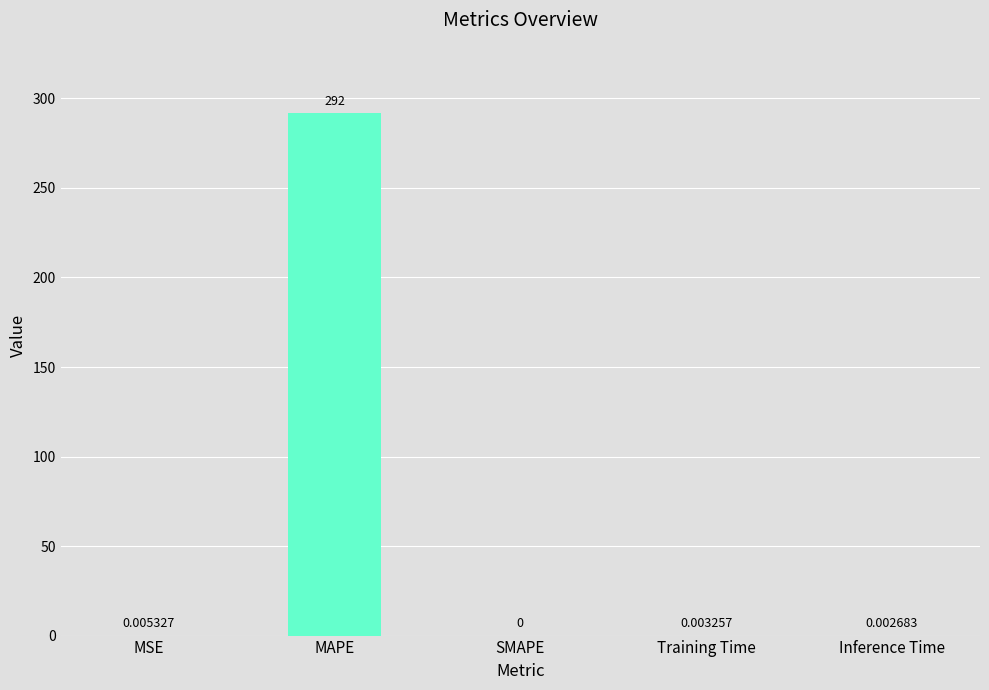

What is the change in value from MAPE to Inference Time?

-292.0